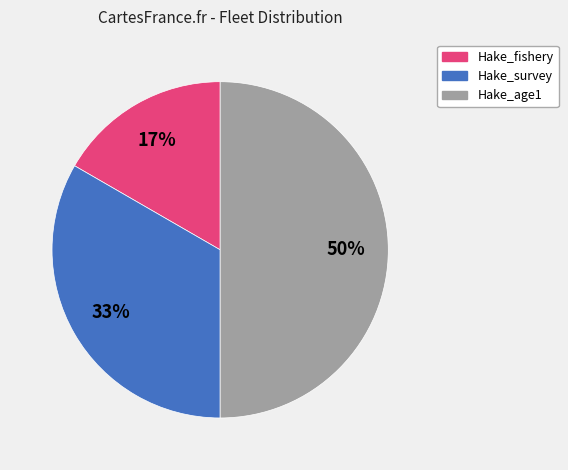

Do Hake_age1 and Hake_survey together represent more than half of the pie?

Yes